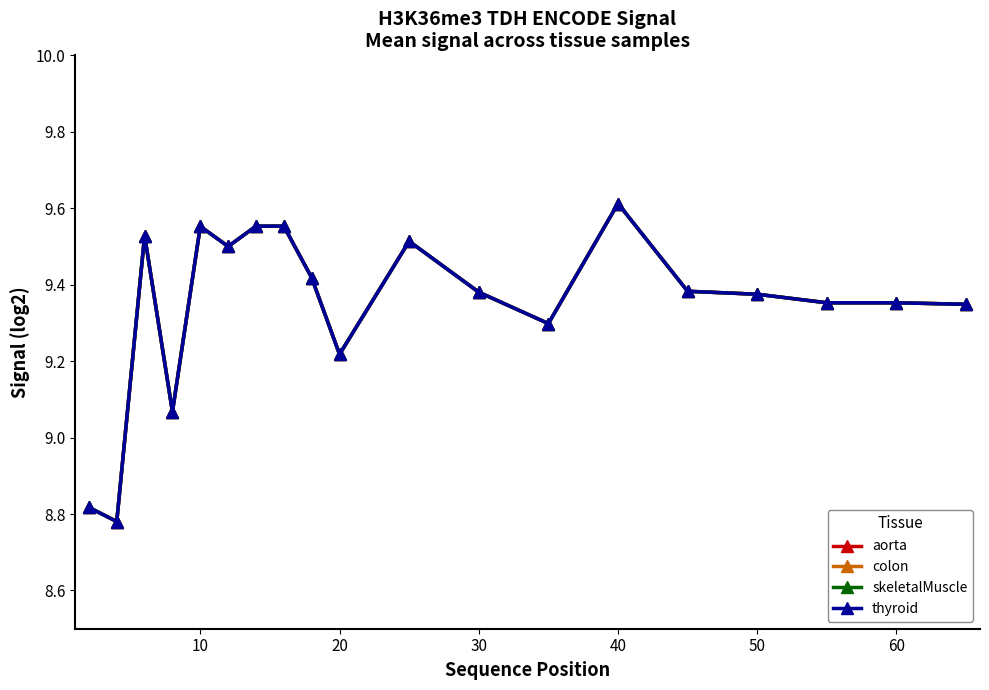

Is this an area chart (filled region under the line)?

No